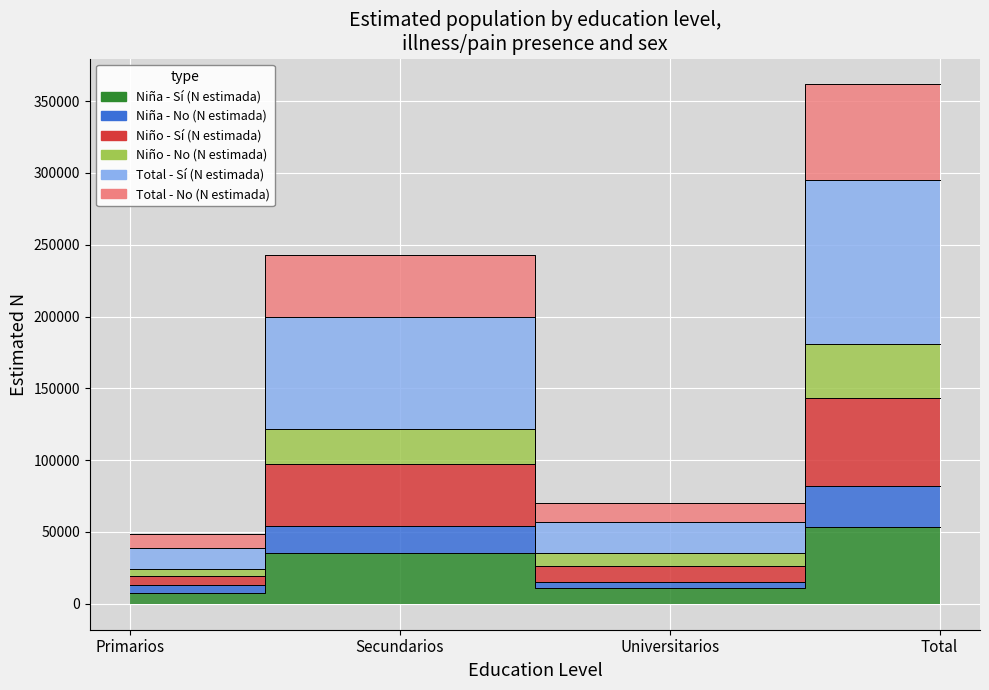

Read the Total - No (N estimada) value at Universitarios, to the nearest 100.

35100